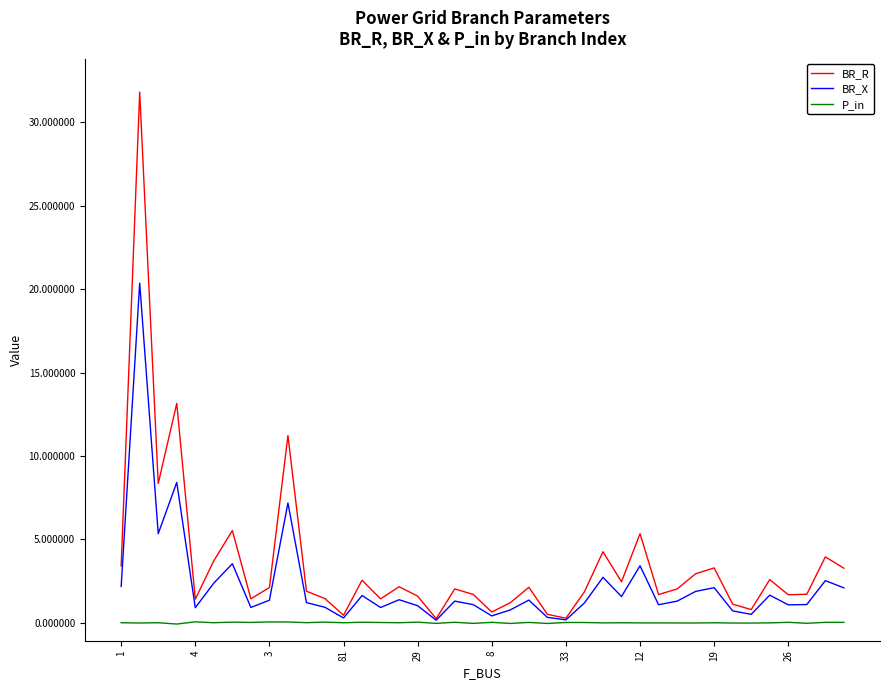

What is the greatest value displayed?

31.8